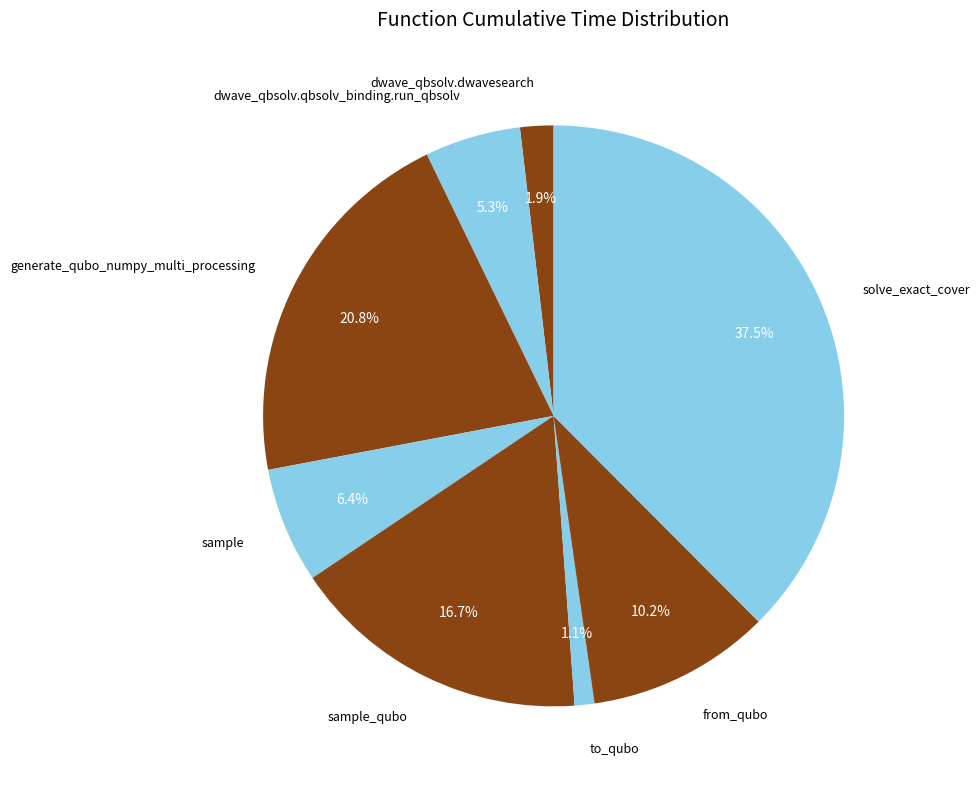

To the nearest percent, what is the difference between the largest and smallest slice percentages?

36%